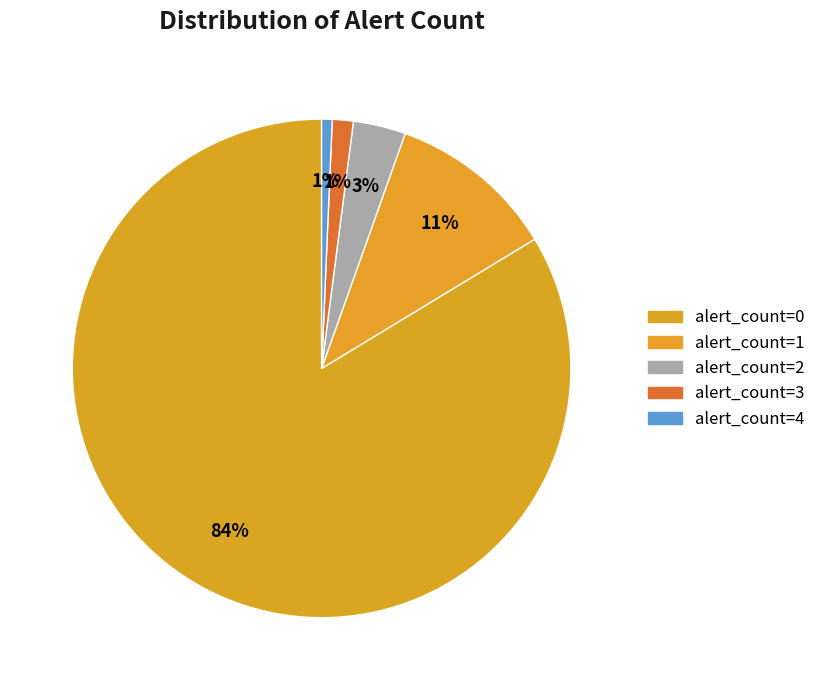

What is the change in value from alert_count=1 to alert_count=3?

-14